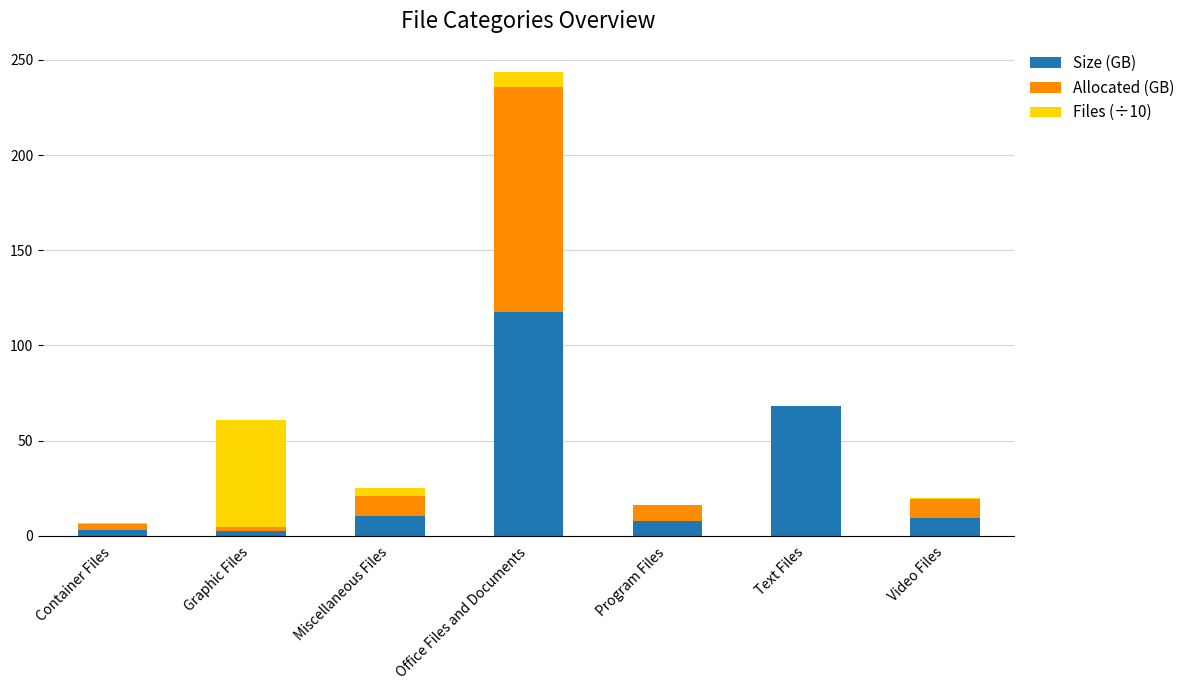

What is the highest value of the Size (GB) series?

117.7